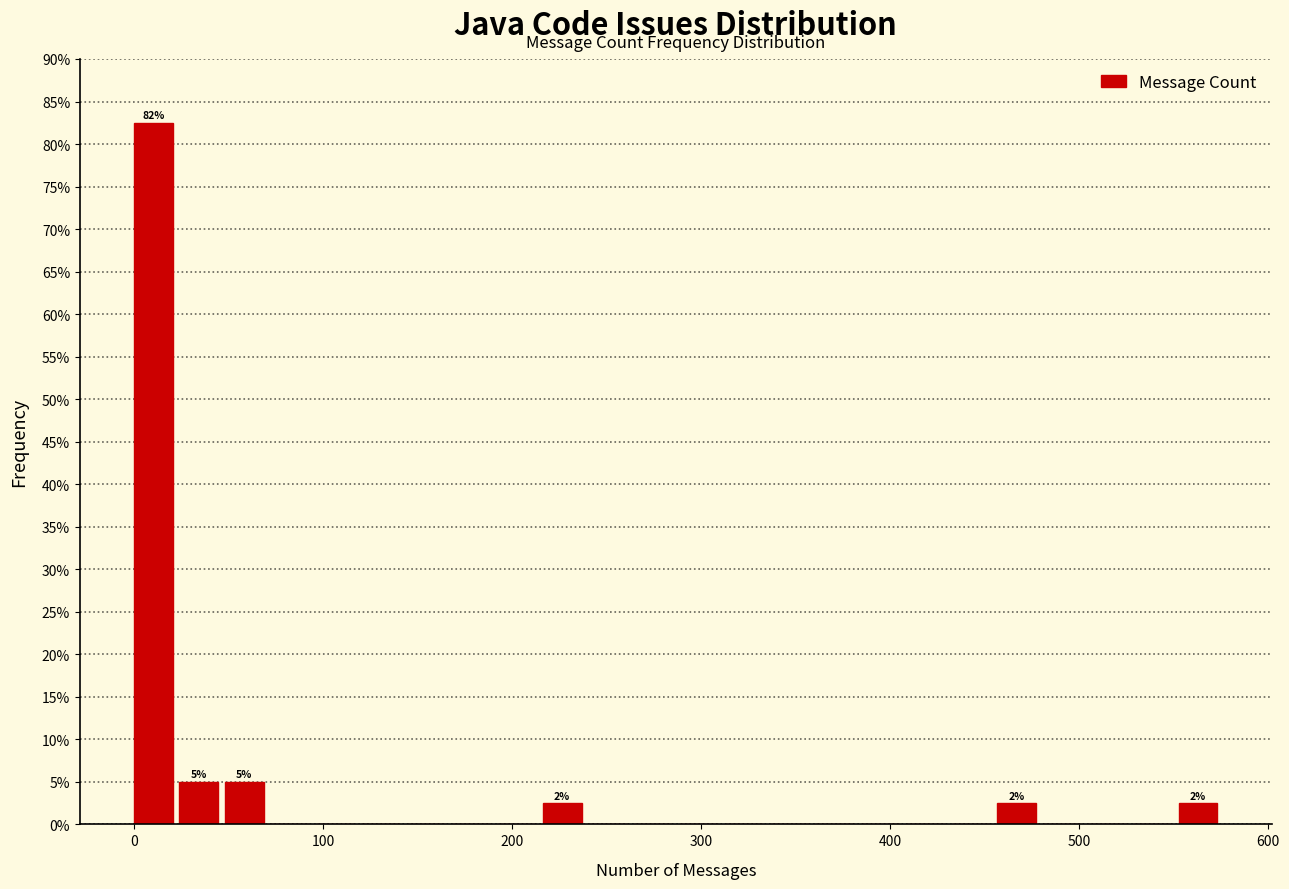

Around what value on the x-axis is the tallest bar? Give the approximate position of its centre, as read against the axis.

10